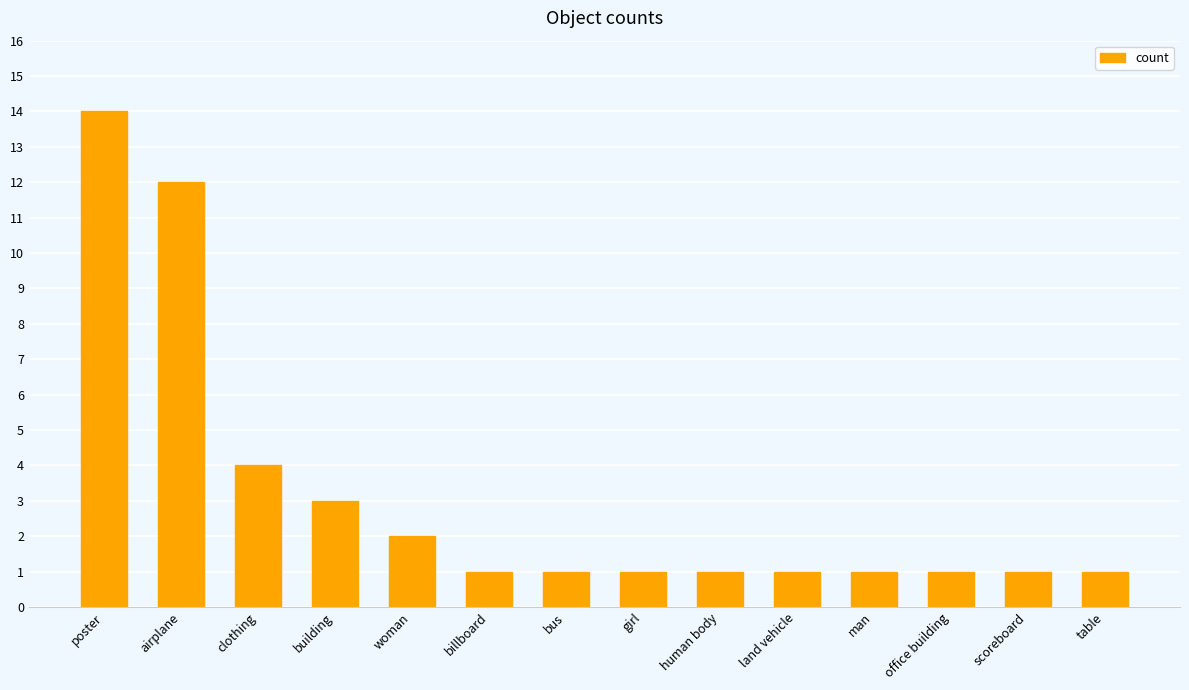

Reading right to left, what are all the values shown in this chart?

table=1	scoreboard=1	office building=1	man=1	land vehicle=1	human body=1	girl=1	bus=1	billboard=1	woman=2	building=3	clothing=4	airplane=12	poster=14